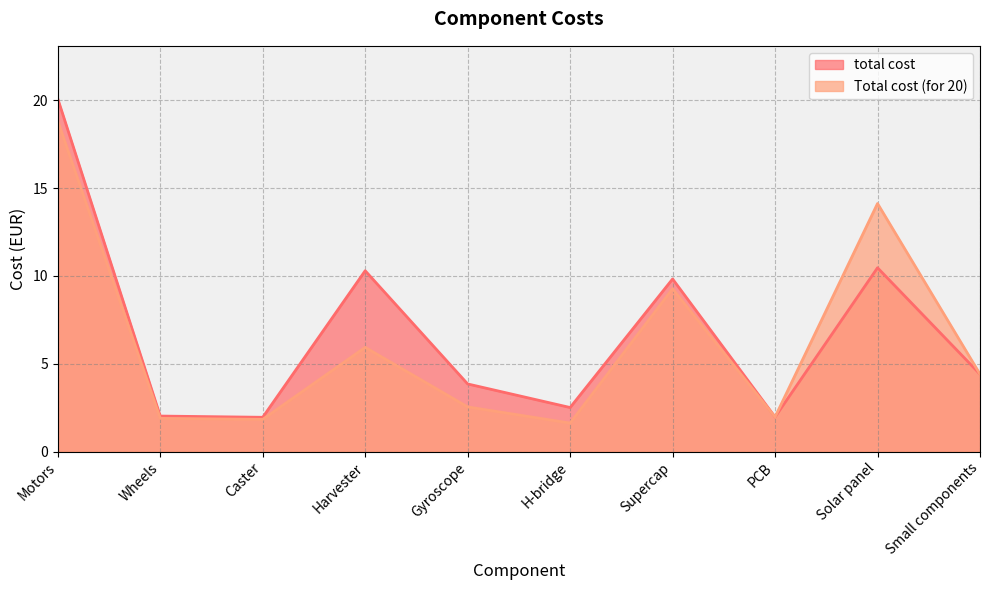

At which category does total cost reach its first local peak?

Harvester